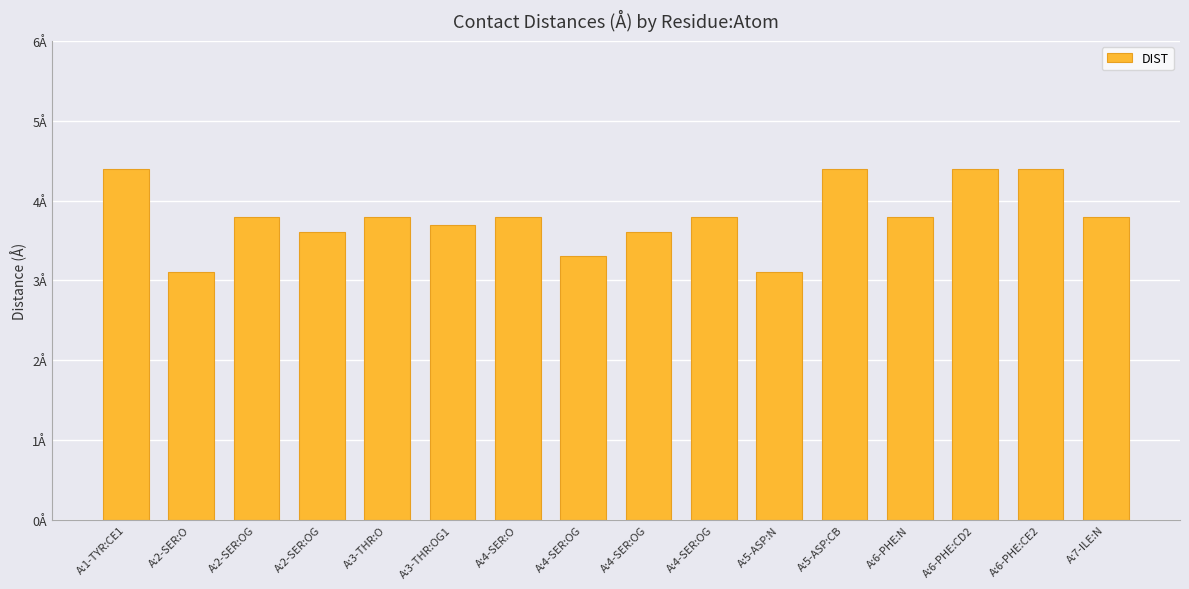

What is the smallest value displayed?

3.1